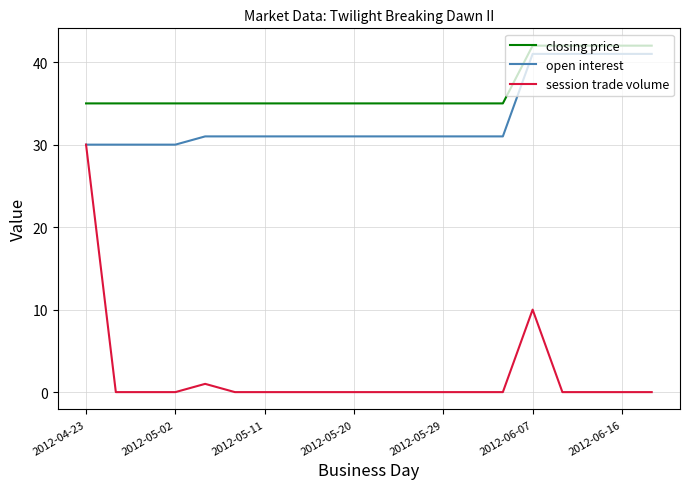

What is the maximum value for session trade volume?

30